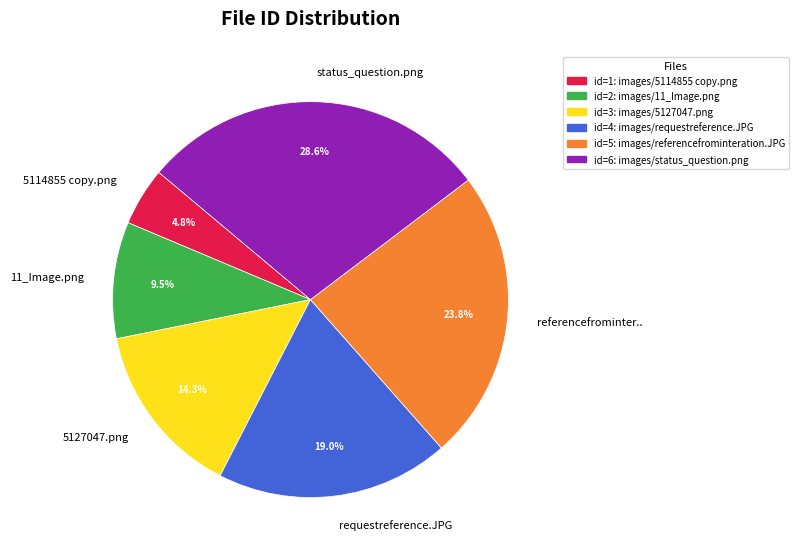

Rank the categories by value from highest to lowest.

status_question.png, referencefrominter.., requestreference.JPG, 5127047.png, 11_Image.png, 5114855 copy.png